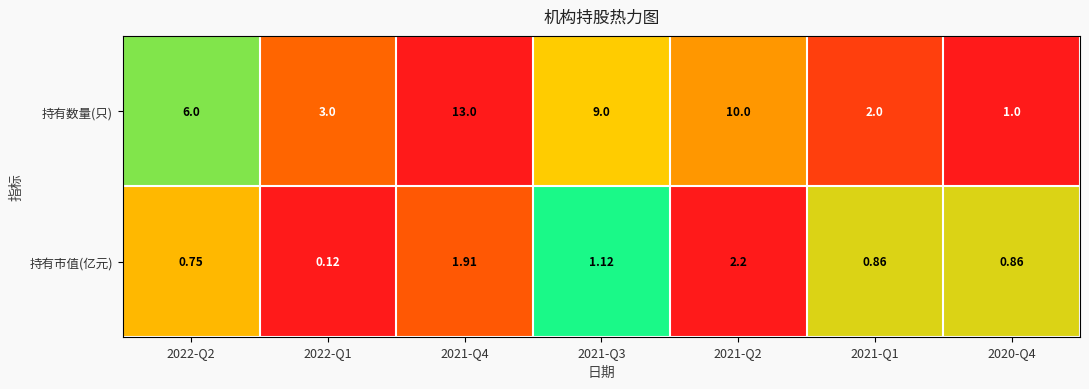

Which series has the largest range (max minus min)?

持有数量(只)